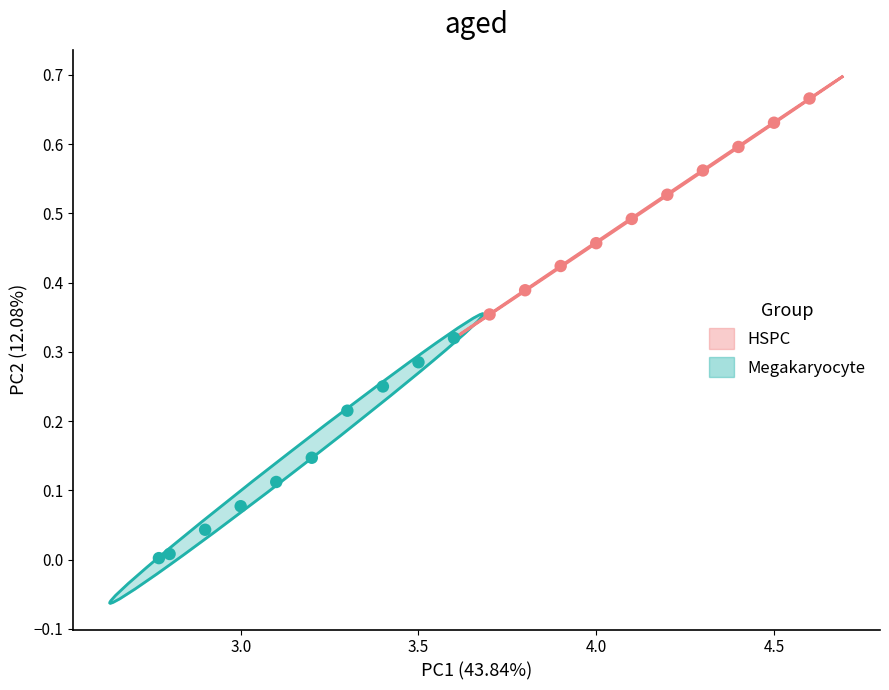

Which series contains the highest Y value?

HSPC